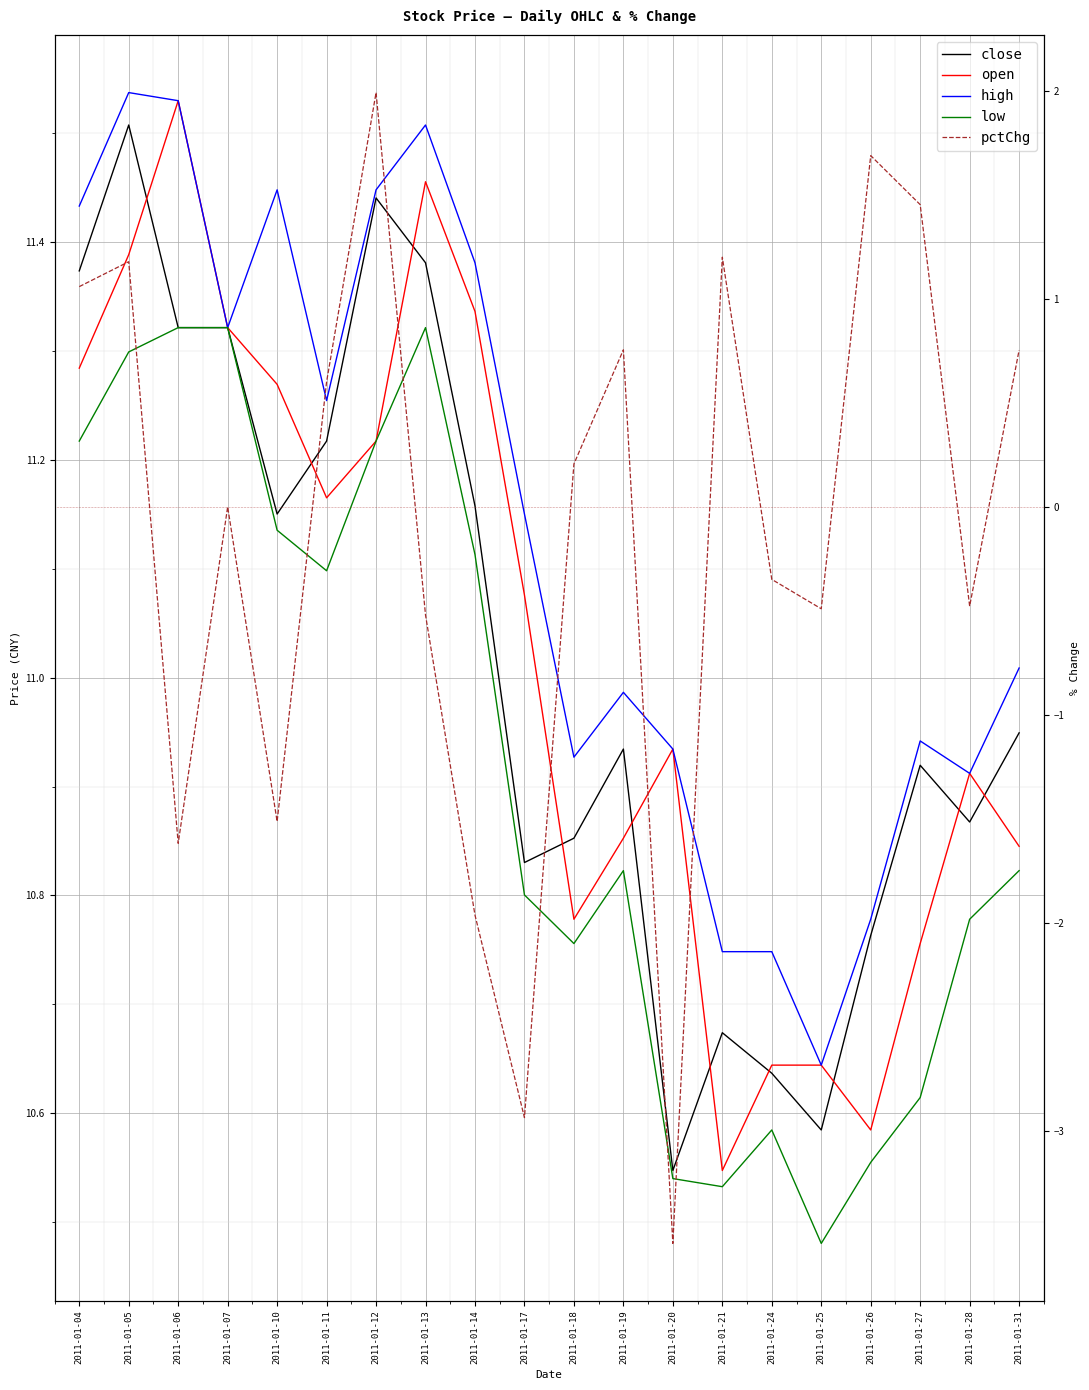

How many values in the pctChg series exceed 0?

10